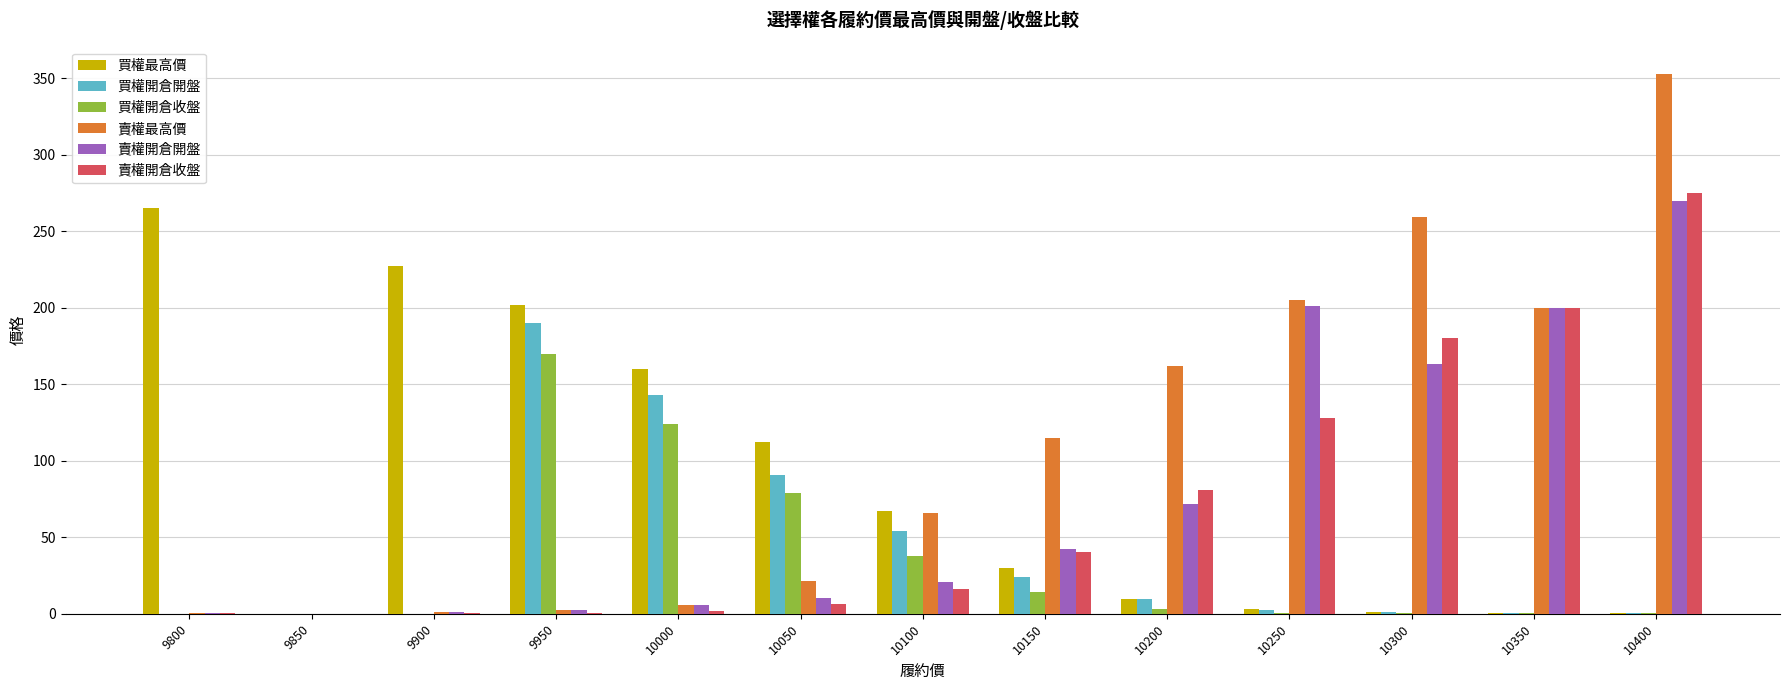

The 買權開倉開盤 series shows 24.0 at 10150. True or false?

True